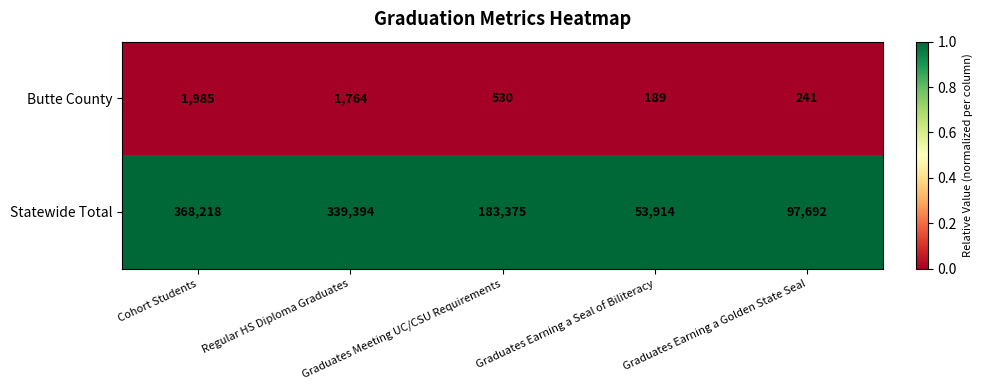

Rank the series by their maximum value, from lowest to highest.

Butte County, Statewide Total